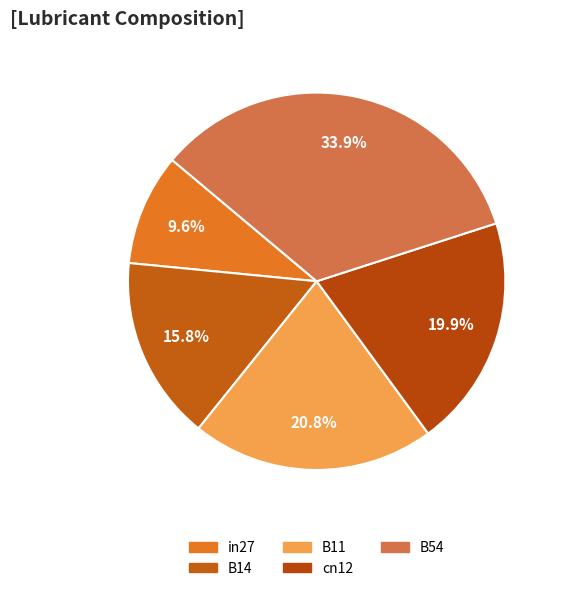

To the nearest percent, what is the average slice percentage?

20%